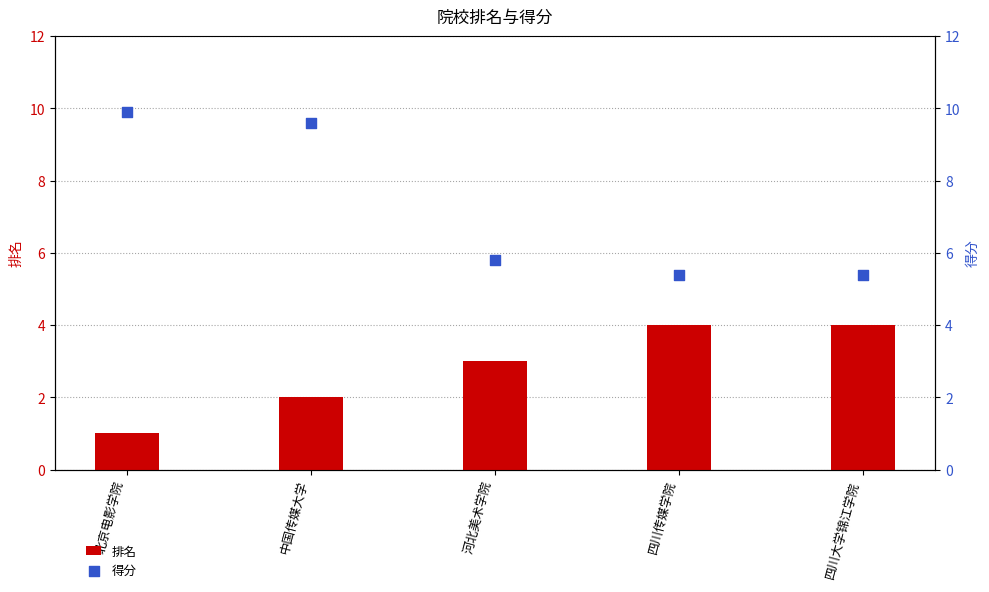

What is the total value across all series at 四川大学锦江学院?

9.4